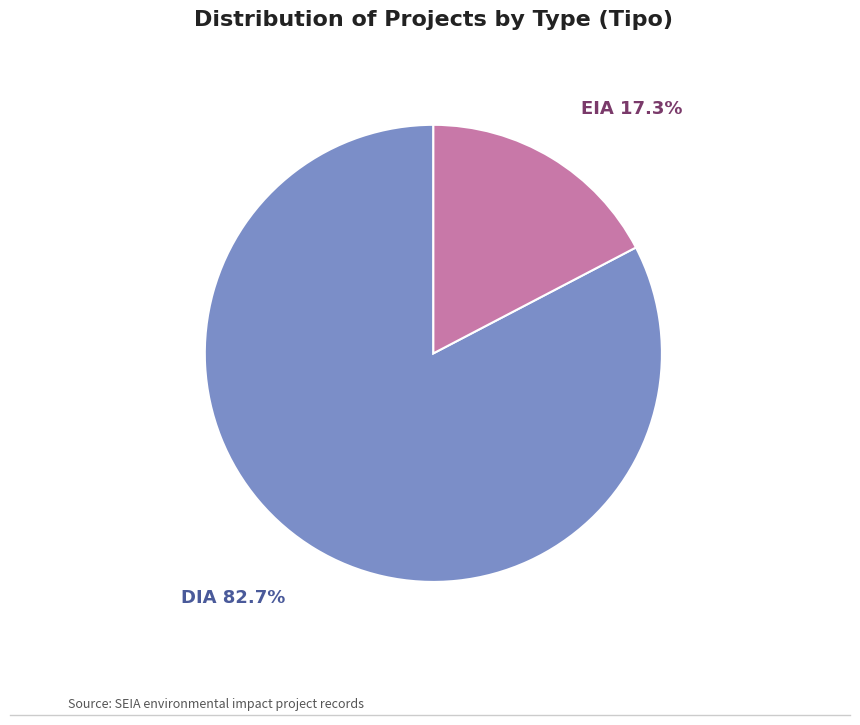

Is there a majority slice in this chart?

Yes